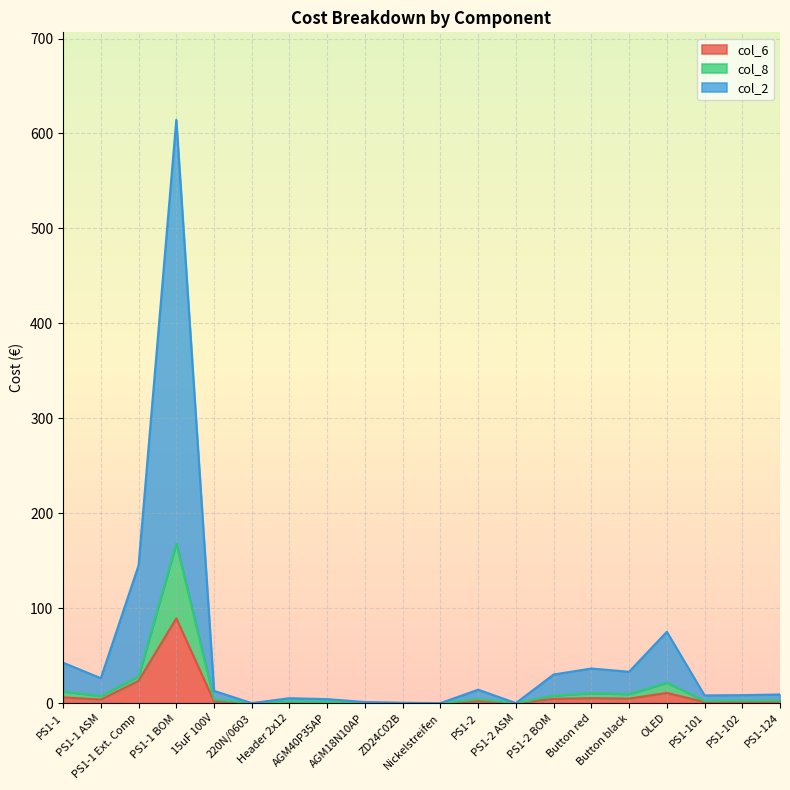

What is the difference between the col_6 values at PS1-1 ASM and PS1-2?

1.7